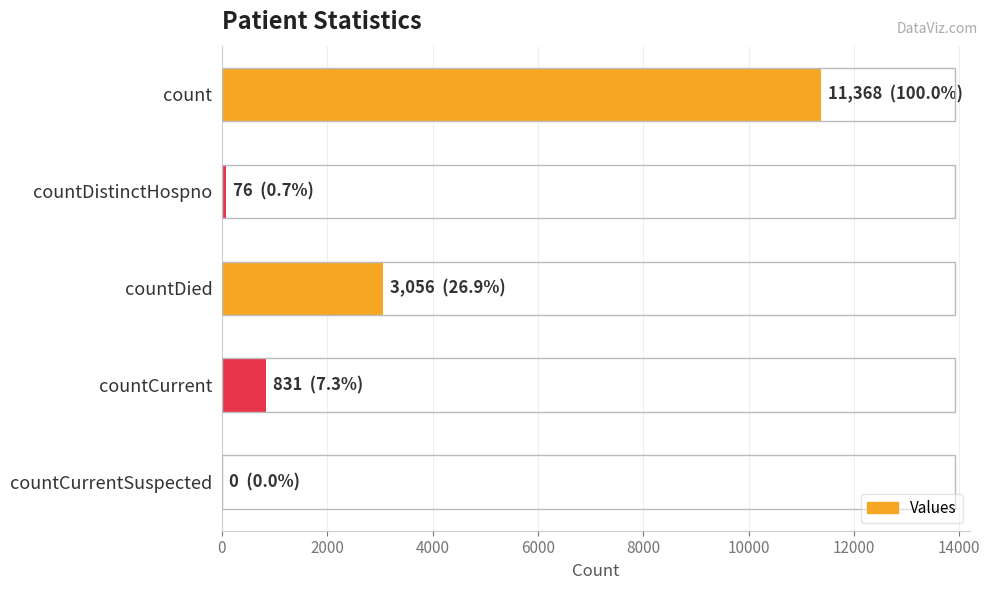

Is it true that the value at countCurrent is 831?

True